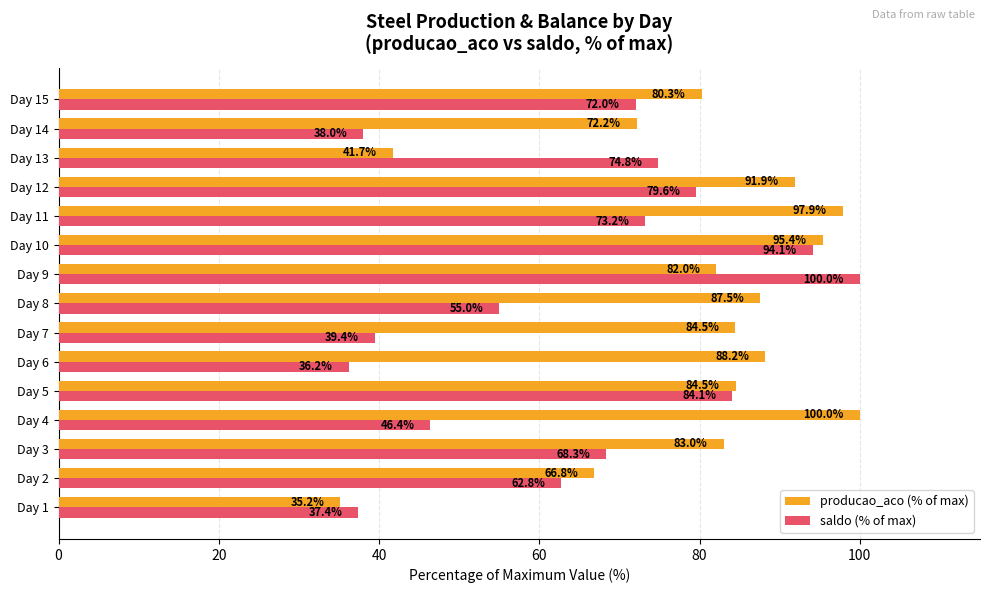

The producao_aco (% of max) series shows 87.5 at Day 8. True or false?

True